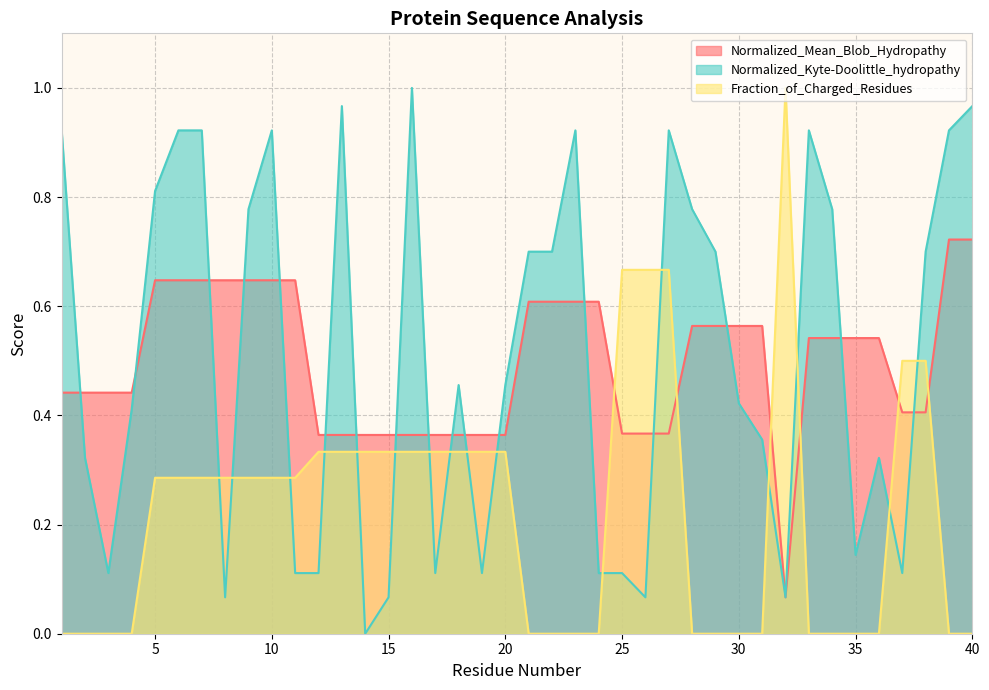

Which category has the lowest value in the Fraction_of_Charged_Residues series?

1